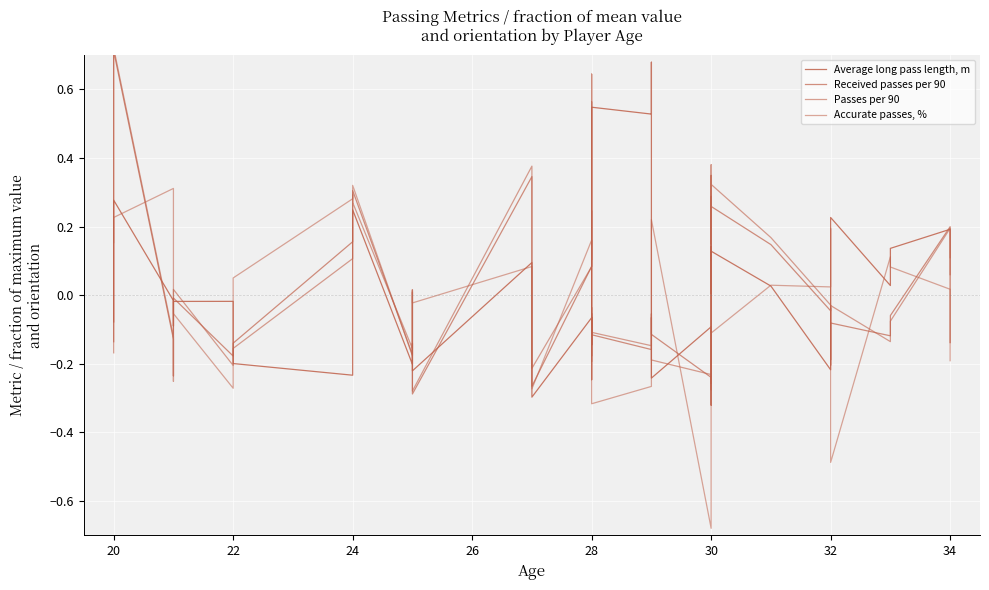

Reading right to left, list all the values displayed in this chart.

Average long pass length, m: -0.1	0.2	0.1	0.0	0.2	0.2	-0.1	-0.2	0.0	0.1	0.0	0.1	-0.1	-0.3	-0.1	-0.2	-0.1	0.7	0.5	0.5	-0.1	-0.1	-0.2	-0.1	-0.3	-0.3	0.1	-0.2	-0.1	-0.2	0.2	0.2	-0.2	-0.2	-0.0	-0.0	-0.1	-0.0	0.3	-0.1
Received passes per 90: 0.1	0.2	-0.1	-0.1	-0.1	-0.2	-0.0	-0.0	0.1	0.3	0.2	0.3	-0.1	-0.3	-0.2	-0.1	-0.1	-0.1	-0.2	-0.1	-0.1	-0.2	0.6	0.1	-0.3	-0.2	0.3	-0.3	0.0	-0.2	0.3	0.3	0.2	-0.1	-0.2	-0.0	-0.2	-0.1	0.7	-0.1
Passes per 90: 0.1	0.2	-0.1	-0.1	-0.0	-0.2	-0.1	-0.0	0.2	0.3	0.1	0.4	-0.2	-0.3	-0.2	-0.2	-0.1	-0.1	-0.1	-0.1	-0.0	-0.2	0.6	0.1	-0.2	-0.2	0.4	-0.3	0.0	-0.2	0.3	0.3	0.1	-0.2	-0.2	0.0	-0.3	-0.1	0.7	-0.2
Accurate passes, %: -0.2	0.0	0.1	0.1	-0.5	0.1	0.2	0.0	0.0	-0.1	-0.1	0.3	0.1	-0.2	-0.7	0.2	0.1	0.1	-0.3	-0.3	-0.2	0.2	0.1	0.2	-0.3	-0.3	0.1	-0.0	0.0	-0.2	0.3	0.3	0.3	0.1	-0.3	-0.1	0.1	0.3	0.2	0.2